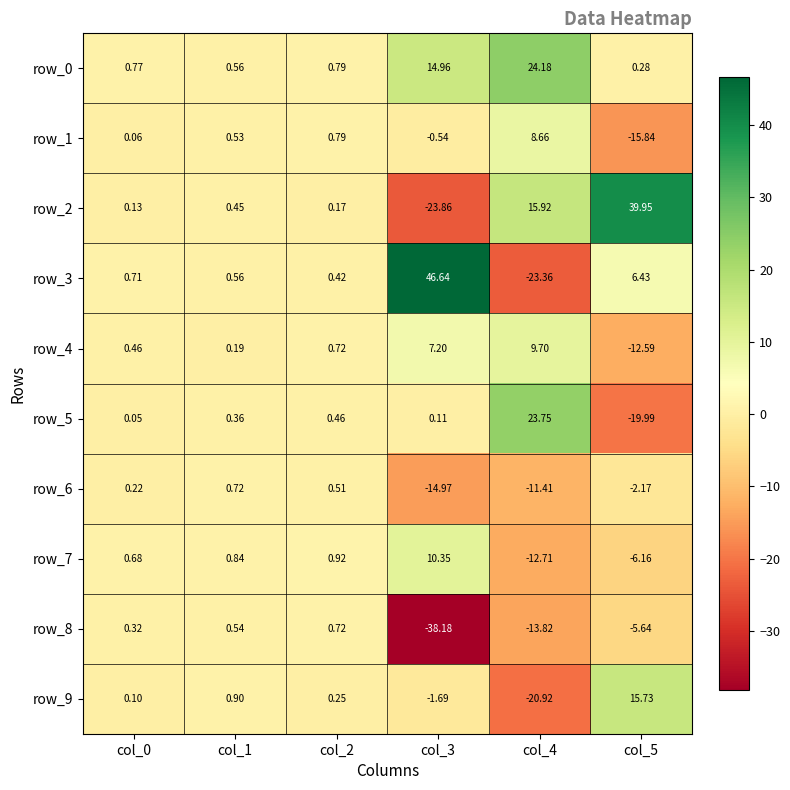

Which category has the lowest value across all series?

col_3